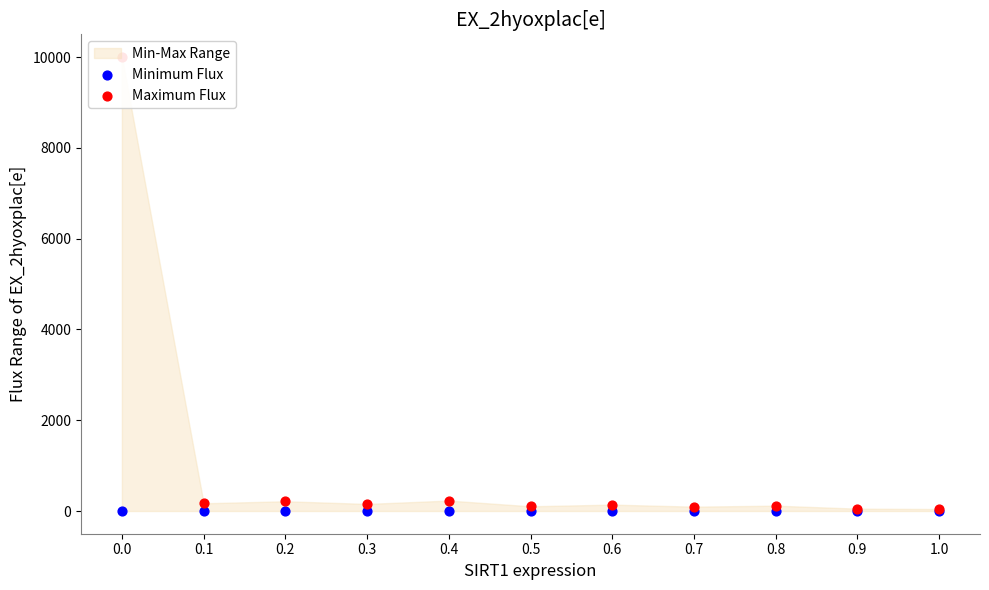

Which series contains the lowest Y value?

Minimum Flux